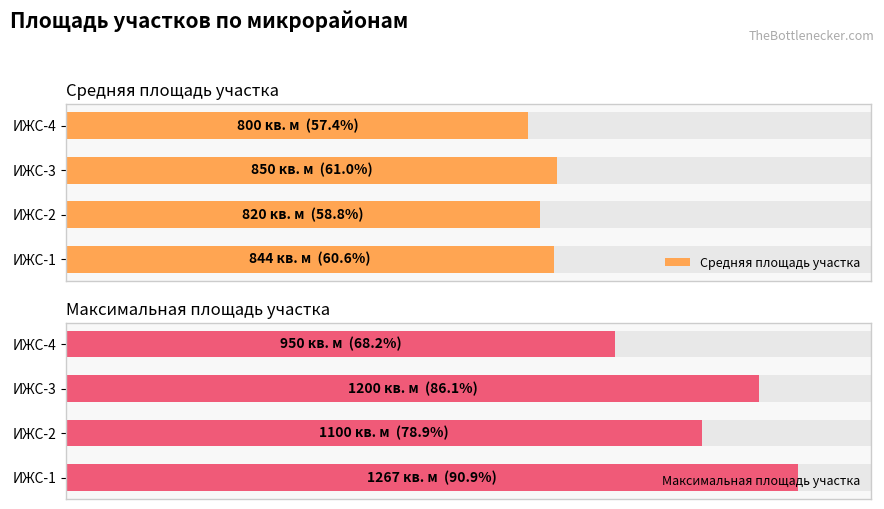

What is the total value across all series at ИЖС-2?

1920.0